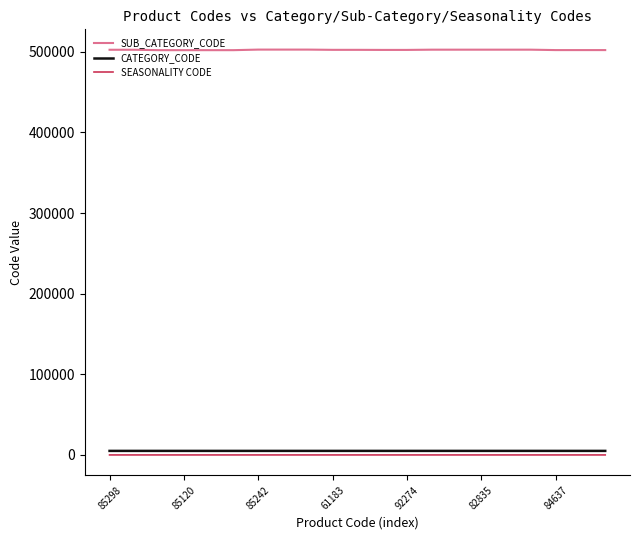

True or false: SEASONALITY CODE and SUB_CATEGORY_CODE cross at least once.

False